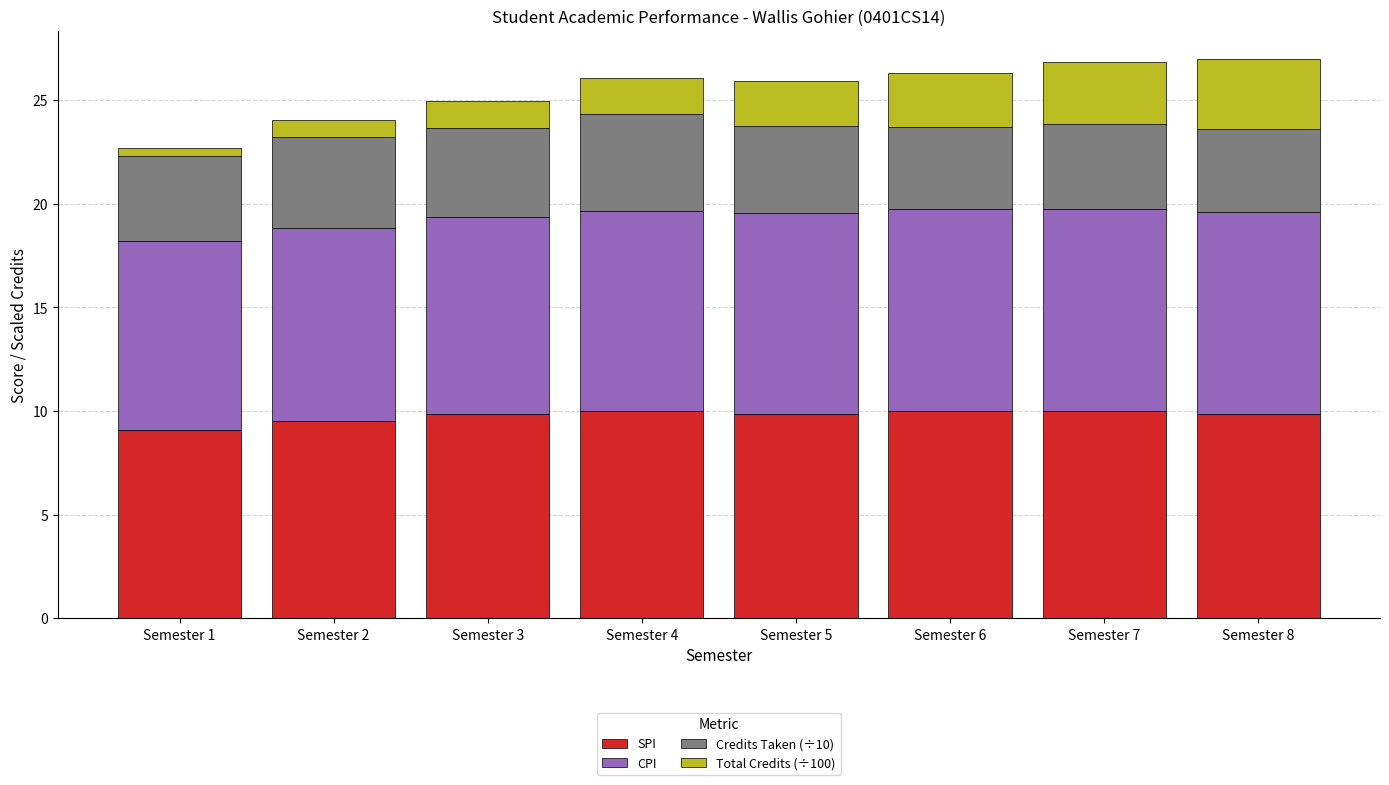

What is the lowest value of the SPI series?

9.1